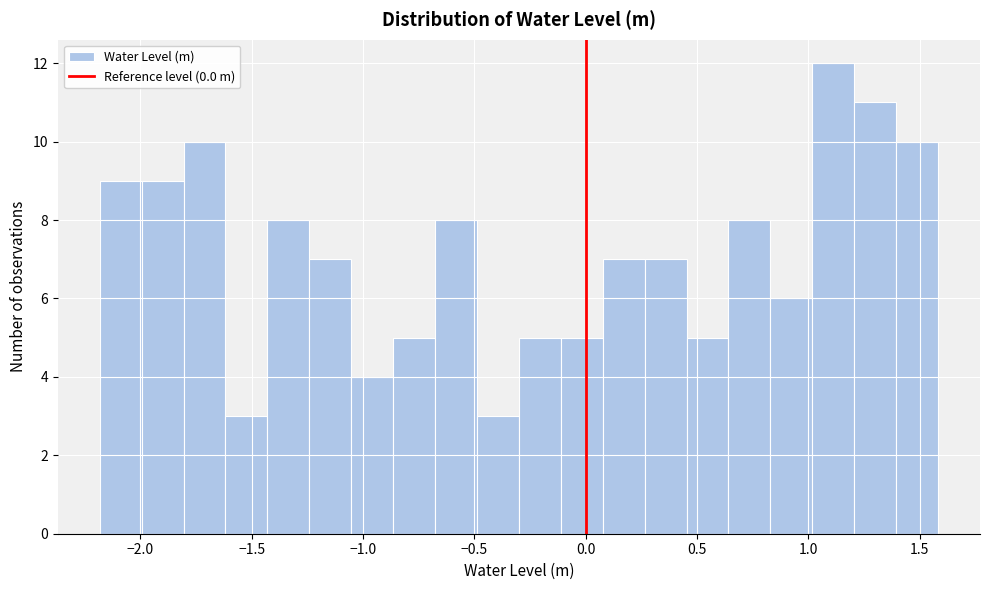

Read against the x-axis, roughly where is the centre of the tallest bar?

1.10